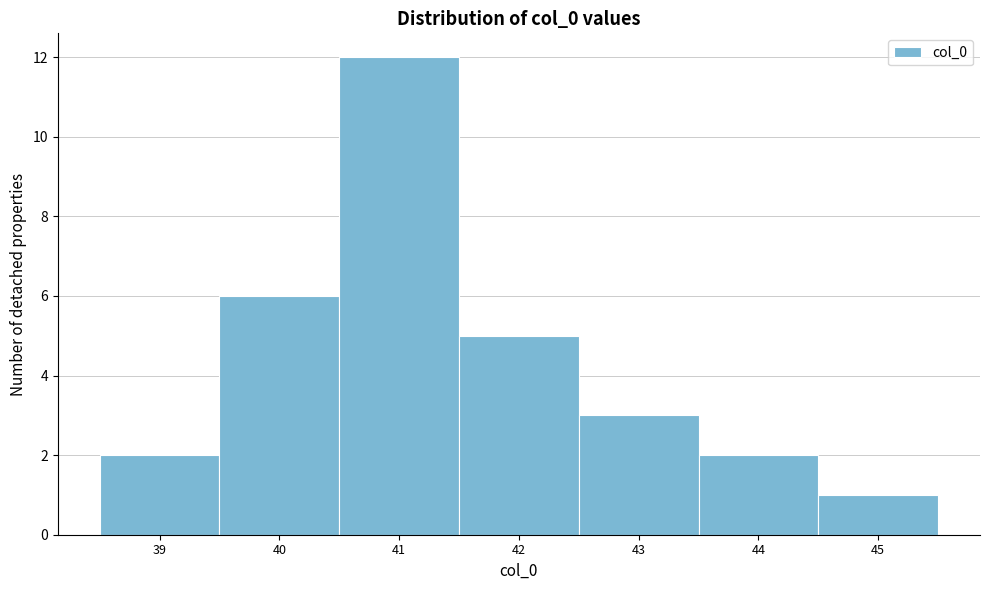

Reading left to right, list every bar in this chart as the range it spans on the x-axis followed by its height. The values are not printed on the chart, so give them approximately, as read against the axis.

38.5 to 39.5: 2
39.5 to 40.5: 6
40.5 to 41.5: 12
41.5 to 42.5: 5
42.5 to 43.5: 3
43.5 to 44.5: 2
44.5 to 45.5: 1